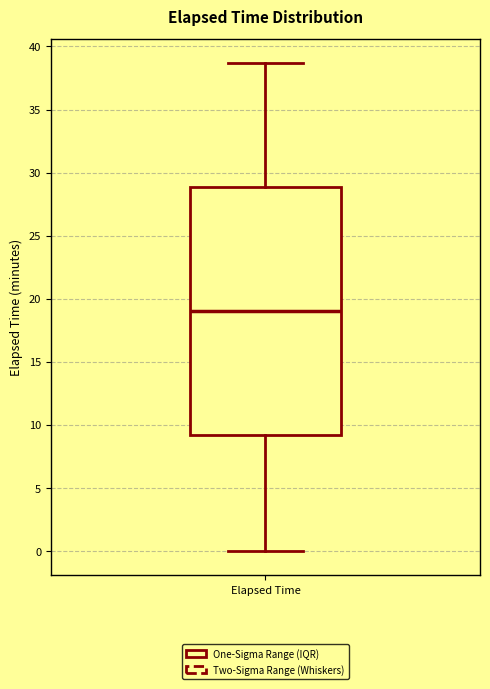

Read this box plot against the y-axis: the position of the median line, the range covered by the box, and the ends of both whiskers. The values are not printed on the chart, so give them approximately, as read against the axis.

median 19.0, box 9.0 to 29.0, whiskers 0.0 to 38.5